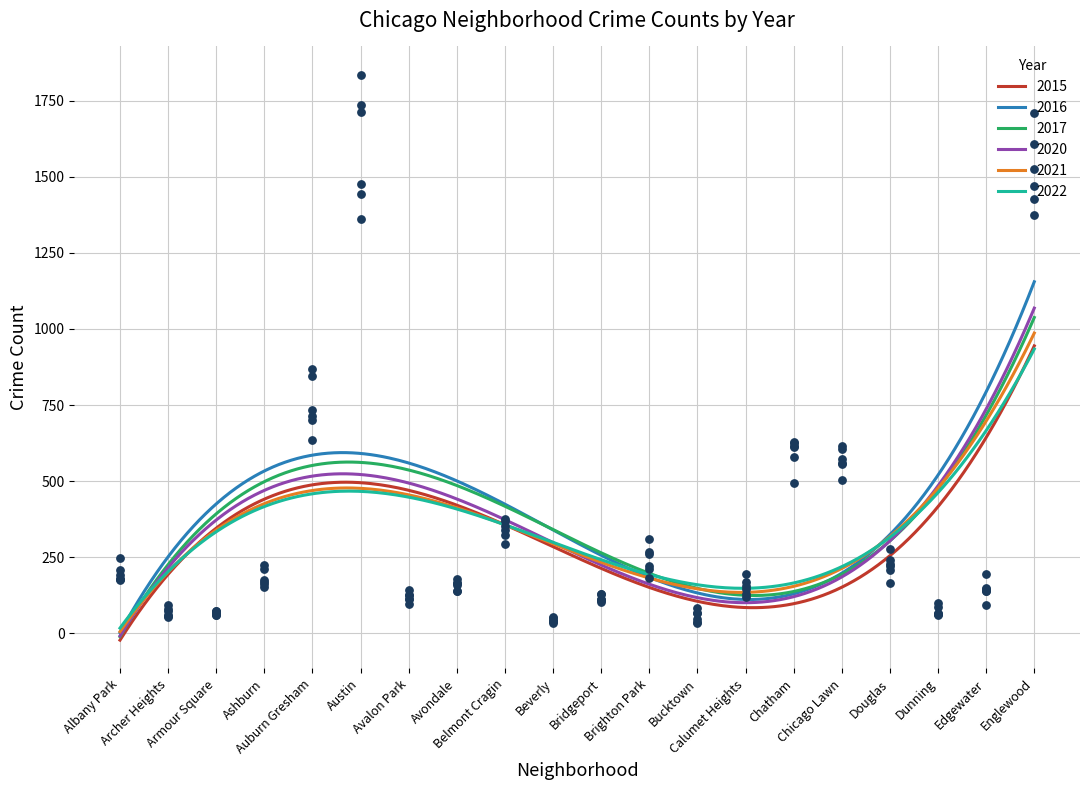

Is the value of 2015 at Archer Heights greater than the value of 2020 at Englewood?

No